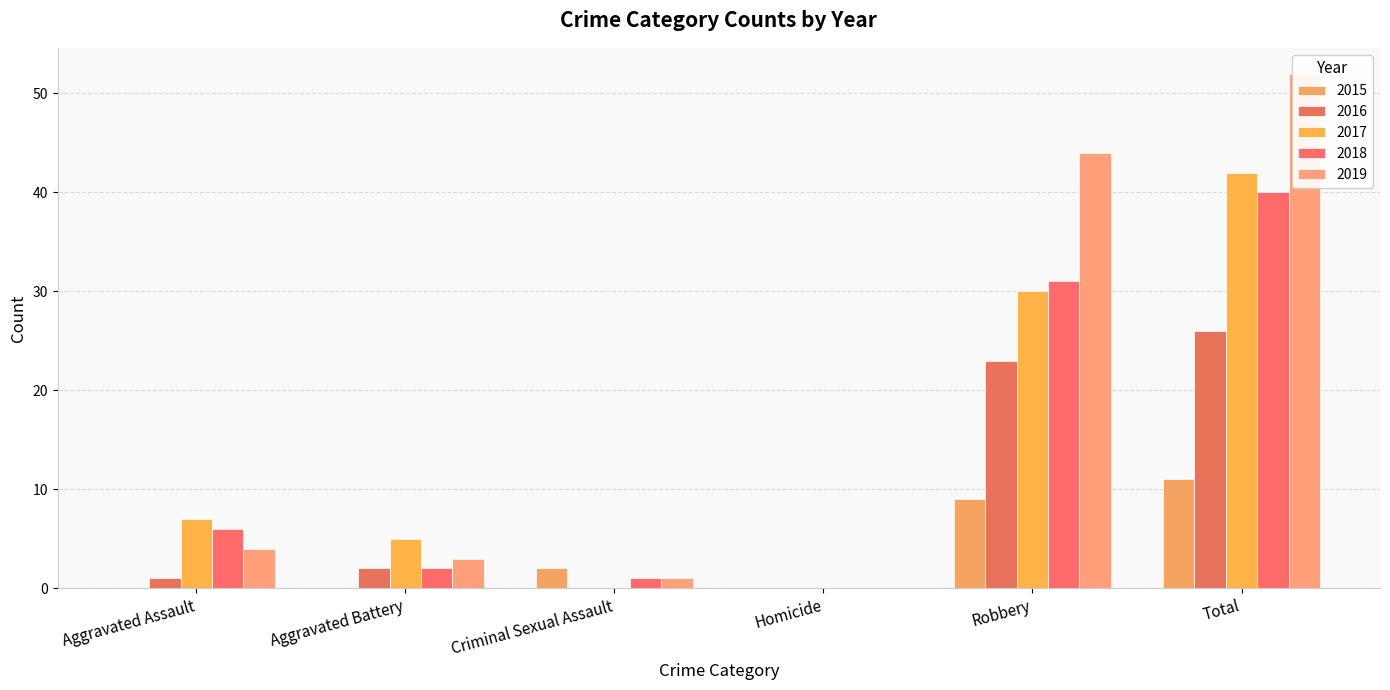

The value of 2016 at Homicide is -15. True or false?

False